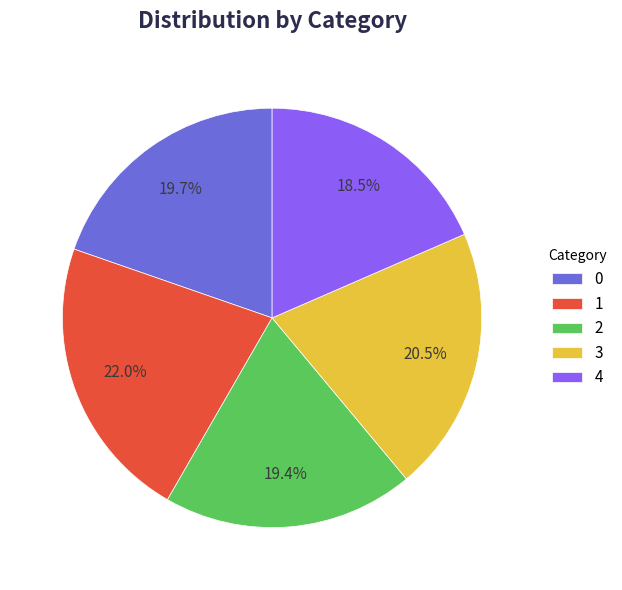

To the nearest percent, what is the difference between the 0 and 3 slice percentages?

1%